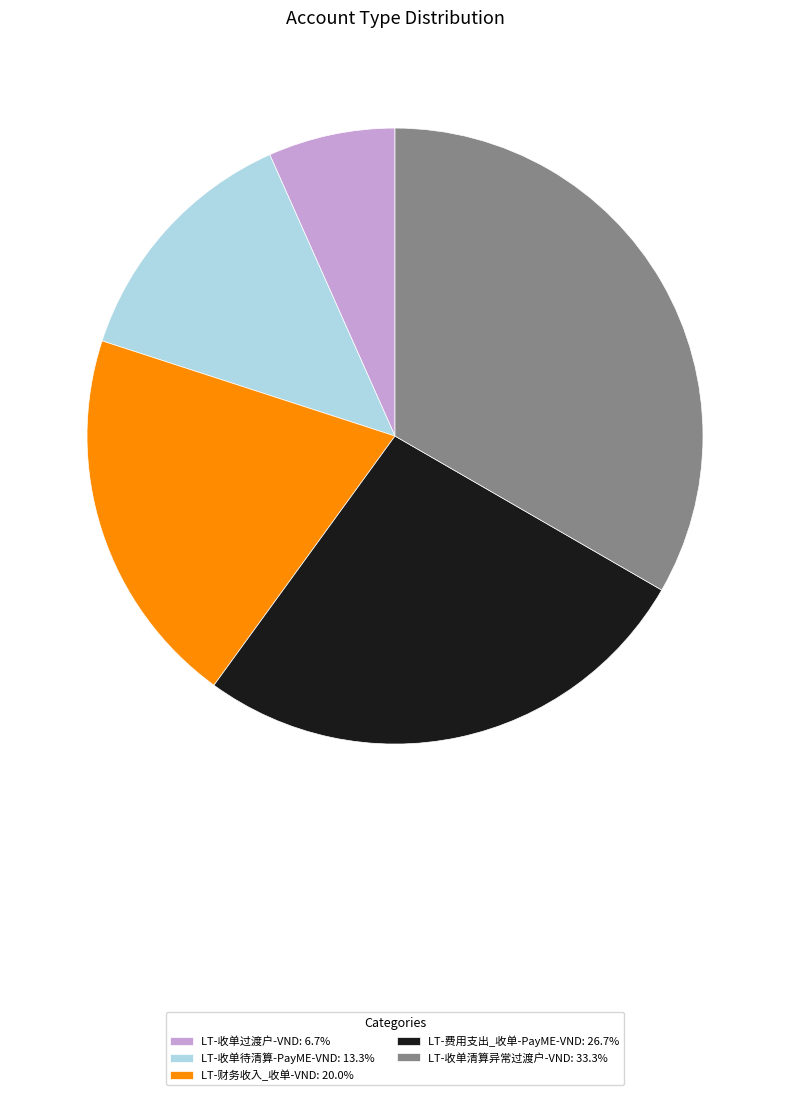

How many slices are in this pie chart?

5